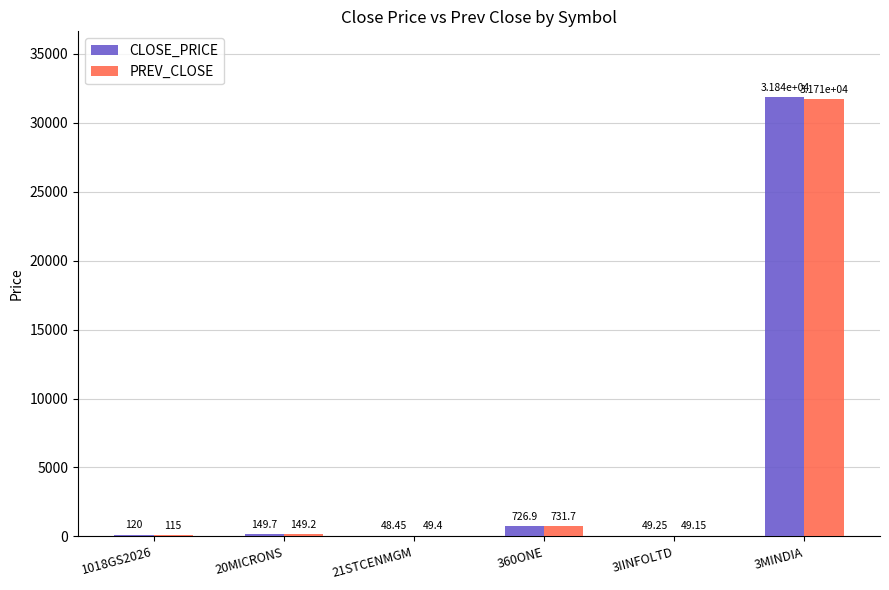

What is the sum of the PREV_CLOSE values at 21STCENMGM and 1018GS2026?

164.4